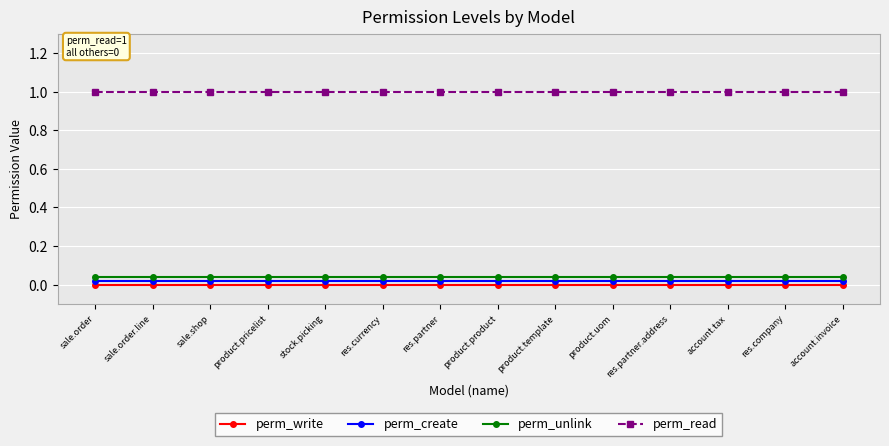

Between res.partner.address and res.currency, which is larger?

res.partner.address